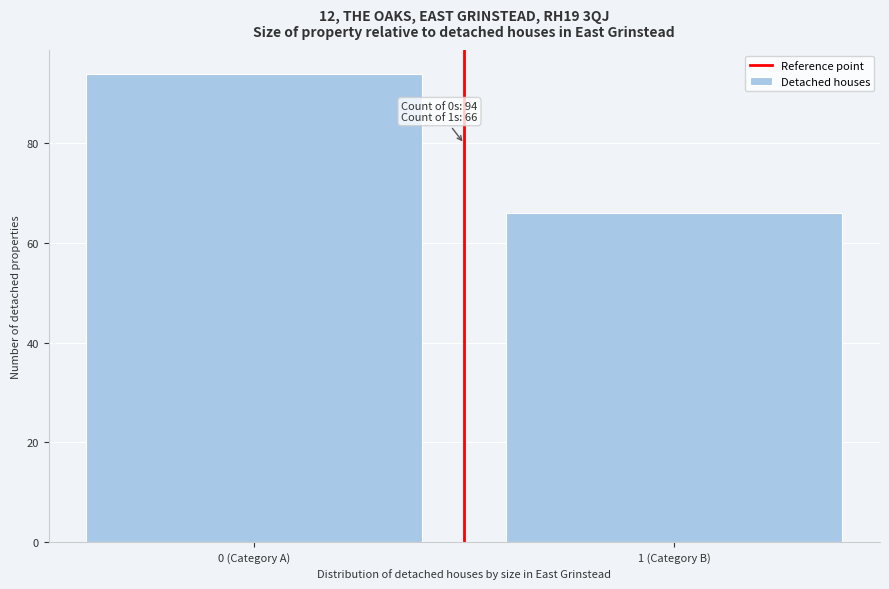

Reading left to right, extract all data points from this chart.

94	66